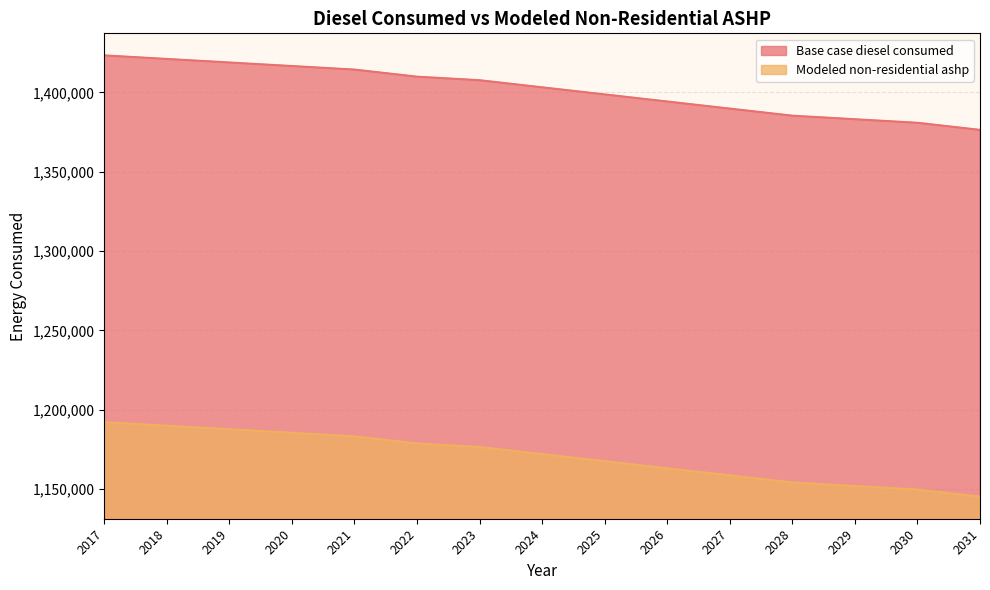

What is the minimum value for Base case diesel consumed?

1376430.8